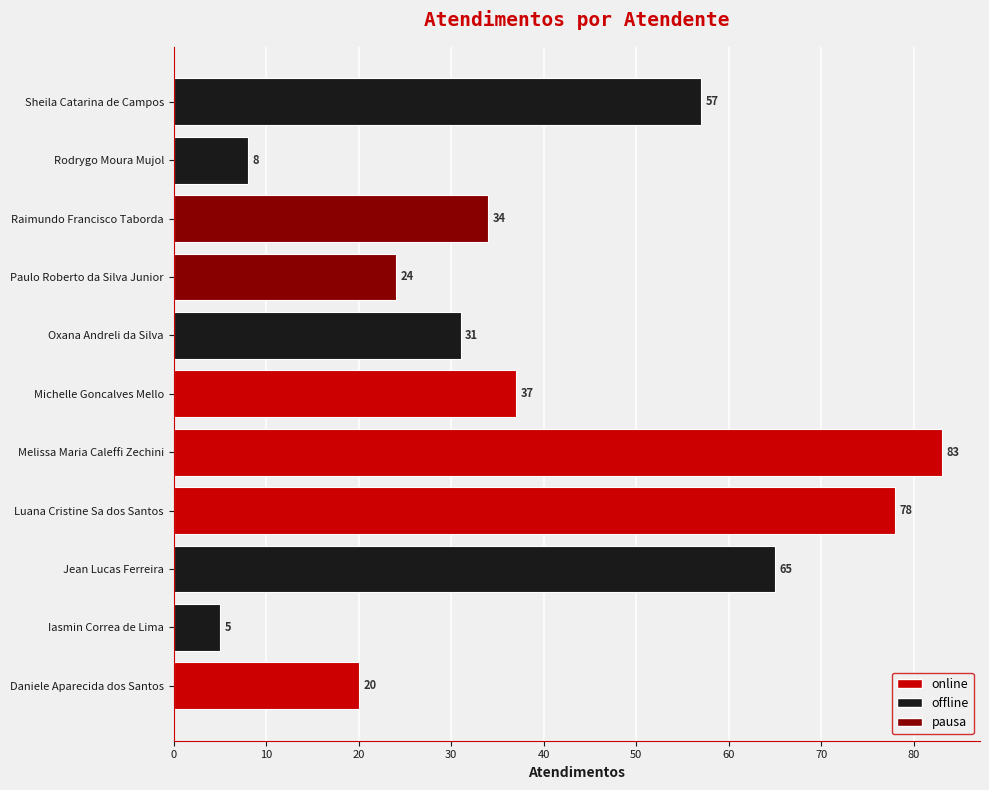

What is the change in value from Paulo Roberto da Silva Junior to Sheila Catarina de Campos?

+33